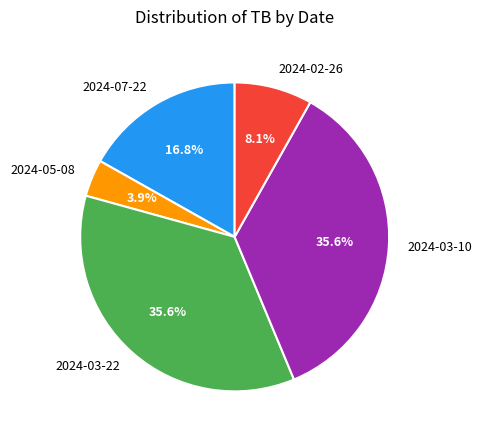

Approximately how many times larger is the value at 2024-03-22 compared to 2024-07-22?

2.1